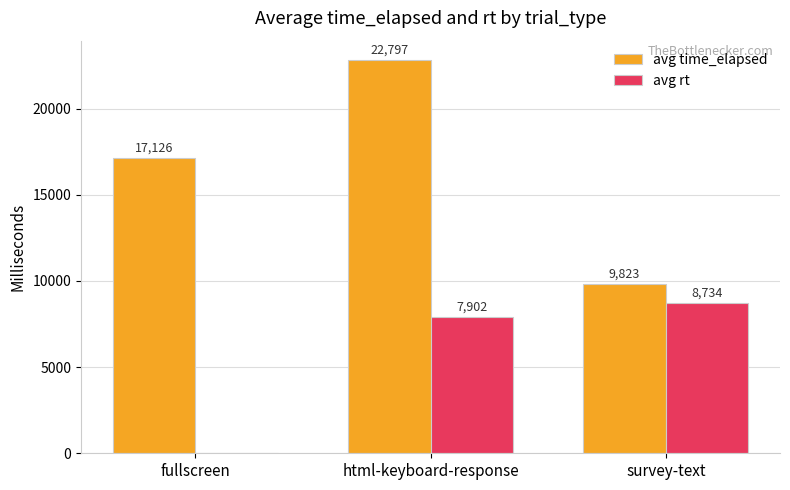

What are all the series names shown in the legend?

avg time_elapsed, avg rt